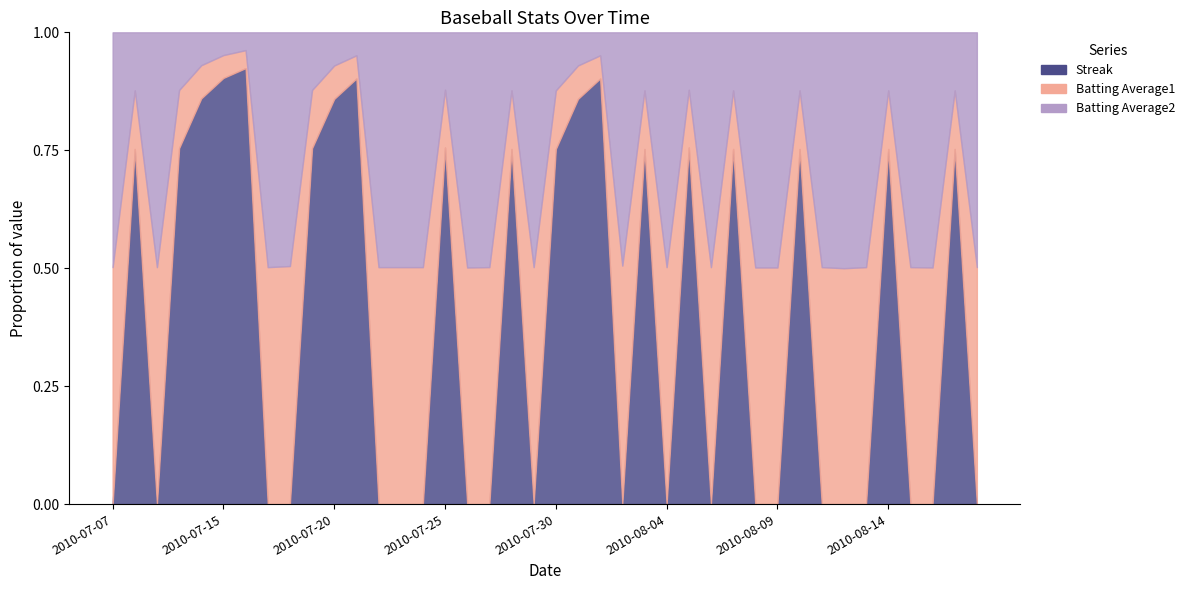

Reading left to right, list all the values displayed in this chart.

Streak: 0.0	0.8	0.0	0.8	0.9	0.9	0.9	0.0	0.0	0.8	0.9	0.9	0.0	0.0	0.0	0.8	0.0	0.0	0.8	0.0	0.8	0.9	0.9	0.0	0.8	0.0	0.8	0.0	0.8	0.0	0.0	0.8	0.0	0.0	0.0	0.8	0.0	0.0	0.8	0.0
Batting Average1: 0.5	0.9	0.5	0.9	0.9	1.0	1.0	0.5	0.5	0.9	0.9	1.0	0.5	0.5	0.5	0.9	0.5	0.5	0.9	0.5	0.9	0.9	1.0	0.5	0.9	0.5	0.9	0.5	0.9	0.5	0.5	0.9	0.5	0.5	0.5	0.9	0.5	0.5	0.9	0.5
Batting Average2: 1.0	1.0	1.0	1.0	1.0	1.0	1.0	1.0	1.0	1.0	1.0	1.0	1.0	1.0	1.0	1.0	1.0	1.0	1.0	1.0	1.0	1.0	1.0	1.0	1.0	1.0	1.0	1.0	1.0	1.0	1.0	1.0	1.0	1.0	1.0	1.0	1.0	1.0	1.0	1.0